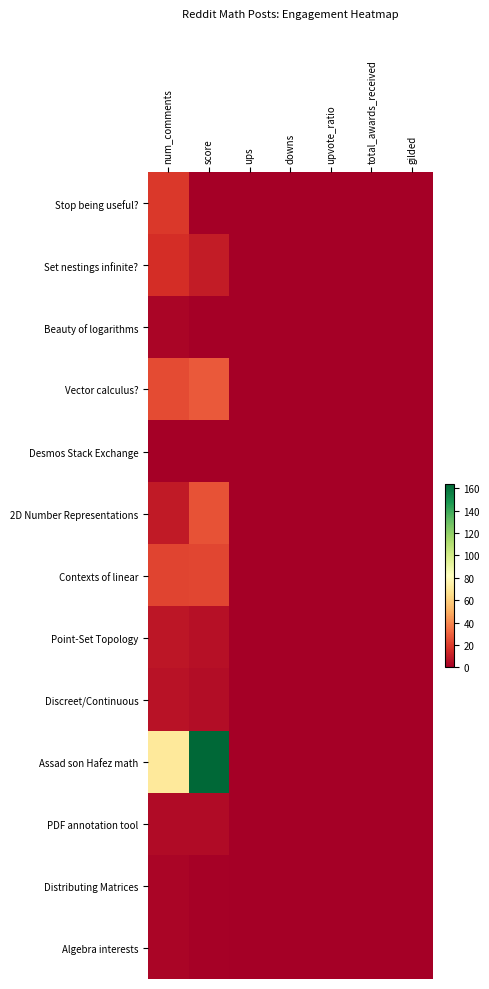

How many categories are shown in the chart?

7